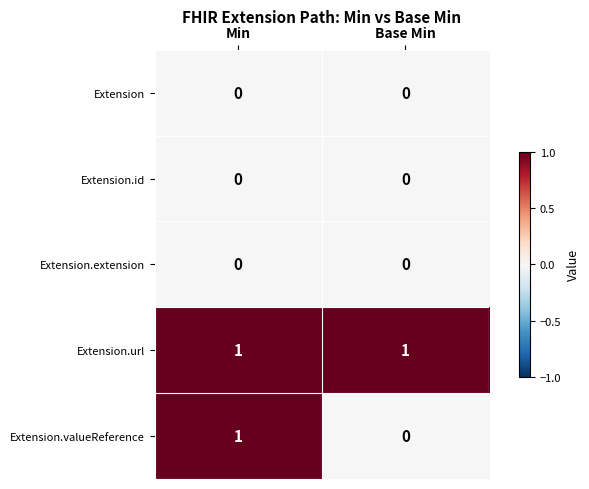

Reading left to right, what are all the values shown in this chart?

Extension: Min=0	Base Min=0
Extension.id: Min=0	Base Min=0
Extension.extension: Min=0	Base Min=0
Extension.url: Min=1	Base Min=1
Extension.valueReference: Min=1	Base Min=0